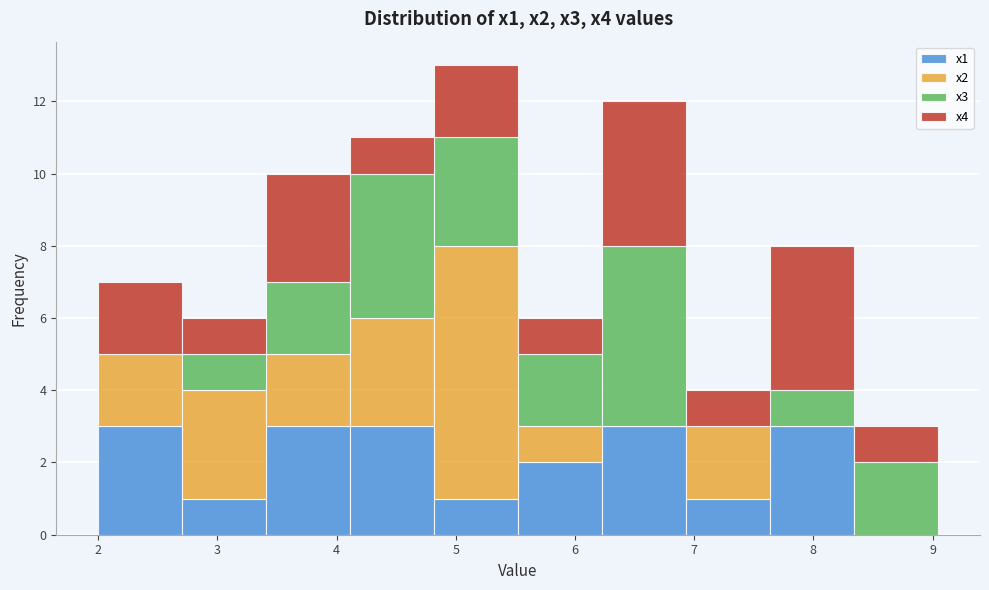

Reading left to right, transcribe this chart: for each stacked bar, give the range it covers on the x-axis and its total height. Neither the bar edges nor the heights are printed on the chart, so give them approximately, as read against the axes.

2.0 to 2.7: 7
2.7 to 3.4: 6
3.4 to 4.1: 10
4.1 to 4.8: 11
4.8 to 5.5: 13
5.5 to 6.2: 6
6.2 to 6.9: 12
6.9 to 7.6: 4
7.6 to 8.3: 8
8.3 to 9.0: 3